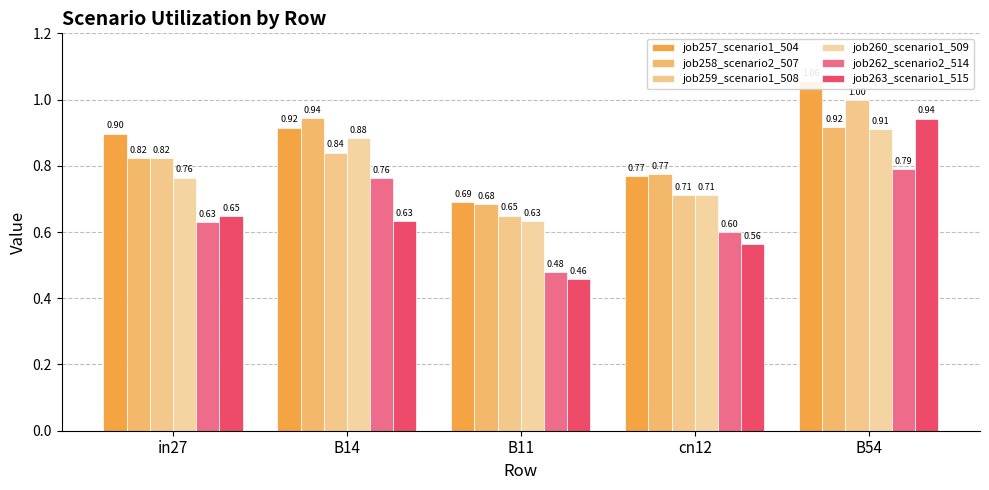

Reading left to right, extract all data points from this chart.

job257_scenario1_504: 0.9	0.9	0.7	0.8	1.1
job258_scenario2_507: 0.8	0.9	0.7	0.8	0.9
job259_scenario1_508: 0.8	0.8	0.6	0.7	1.0
job260_scenario1_509: 0.8	0.9	0.6	0.7	0.9
job262_scenario2_514: 0.6	0.8	0.5	0.6	0.8
job263_scenario1_515: 0.6	0.6	0.5	0.6	0.9